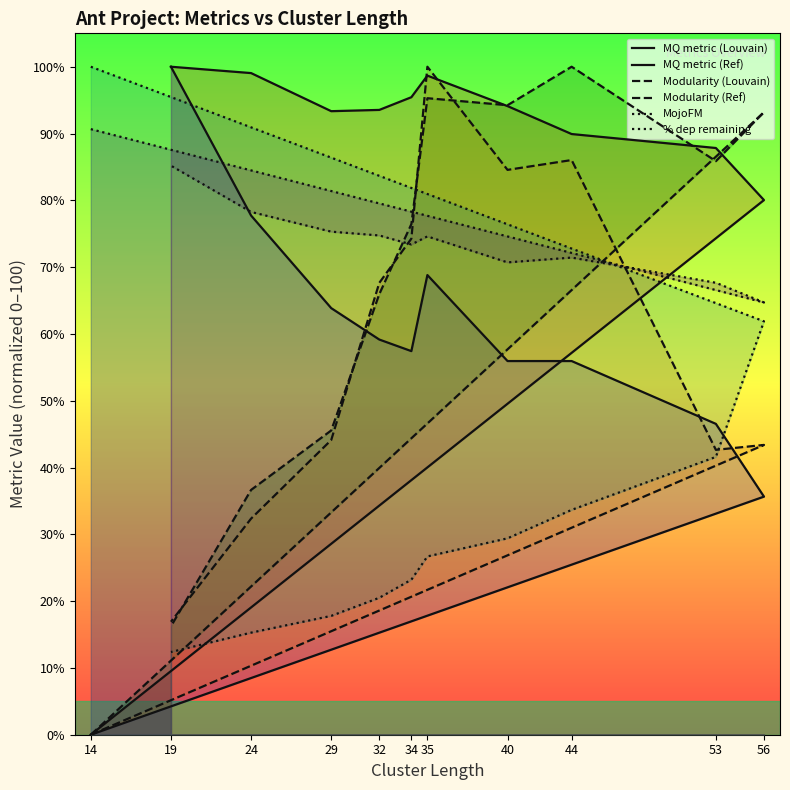

Which label corresponds to the smallest value in the chart?

14